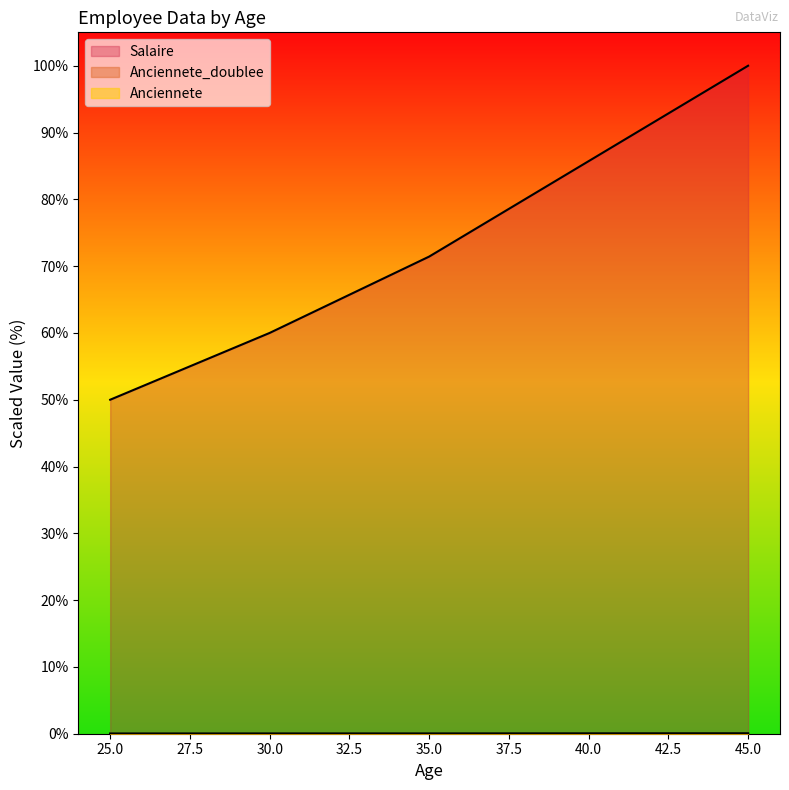

The Anciennete series shows 0.0 at 30. True or false?

True